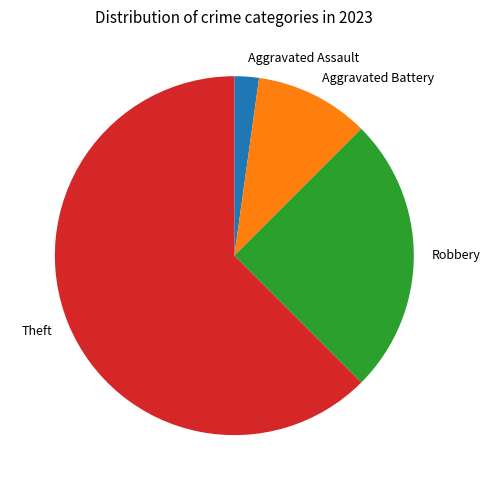

How many segments does this pie chart have?

4